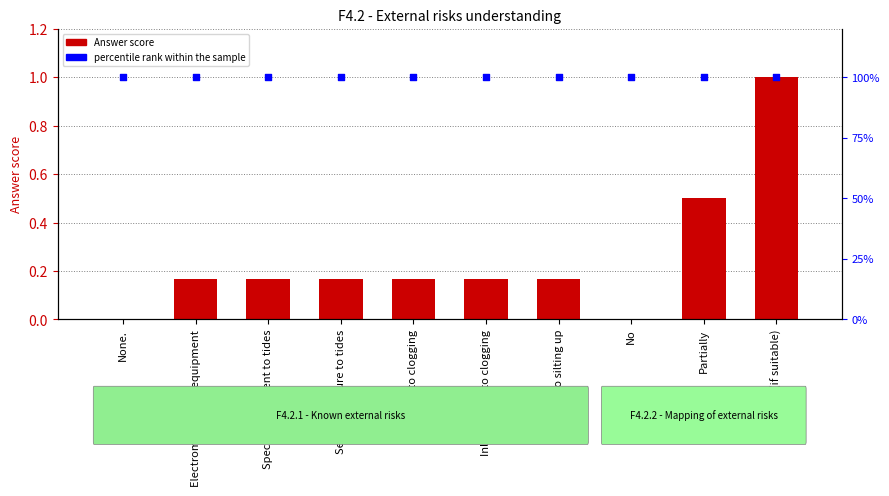

Is the value of Answer score at Electromechanical equipment greater than the value of percentile rank within the sample at No?

No